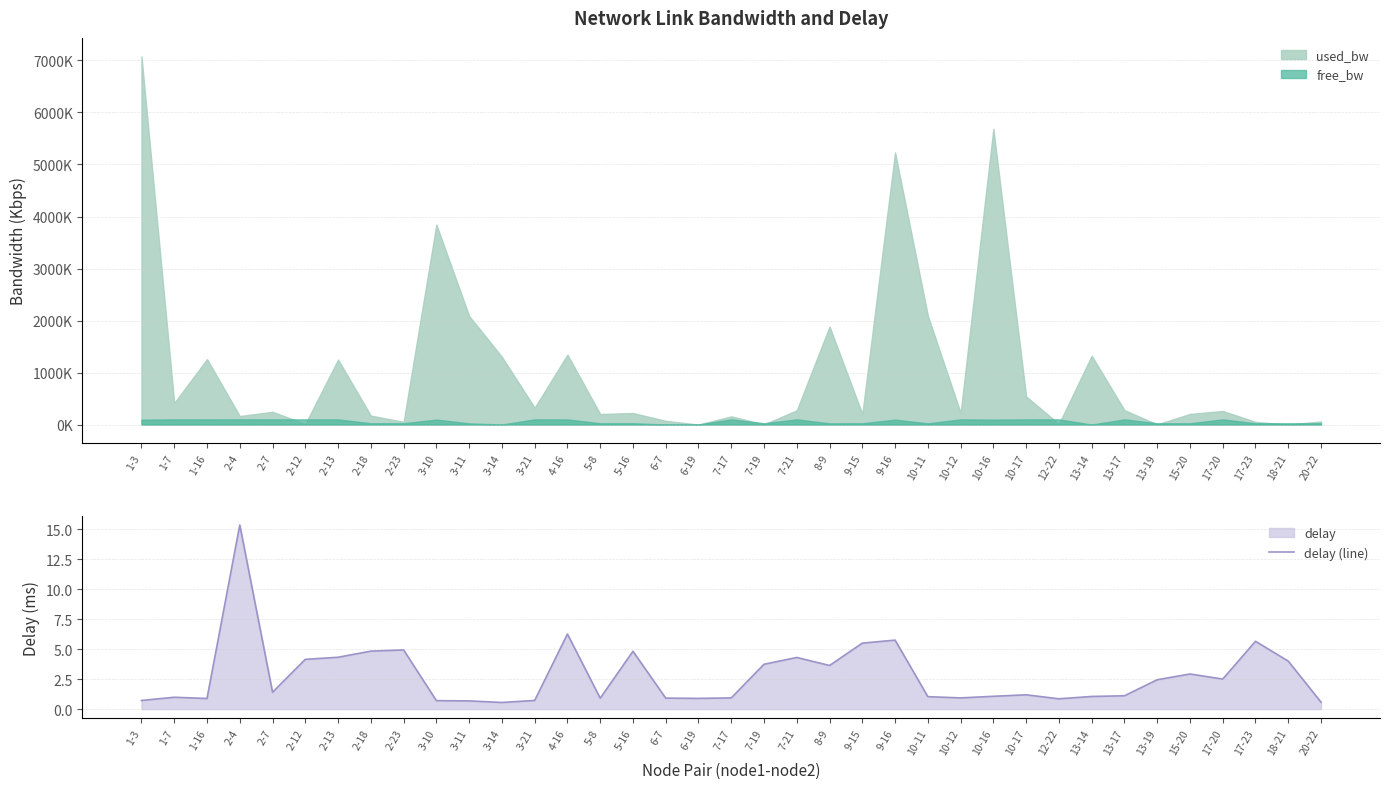

Rank the categories by value from lowest to highest.

3-14, 20-22, 3-11, 3-10, 3-21, 1-3, 12-22, 1-16, 6-19, 5-8, 6-7, 7-17, 10-12, 1-7, 10-11, 13-14, 10-16, 13-17, 10-17, 2-7, 13-19, 17-20, 15-20, 8-9, 7-19, 18-21, 2-12, 7-21, 2-13, 5-16, 2-18, 2-23, 9-15, 17-23, 9-16, 4-16, 2-4